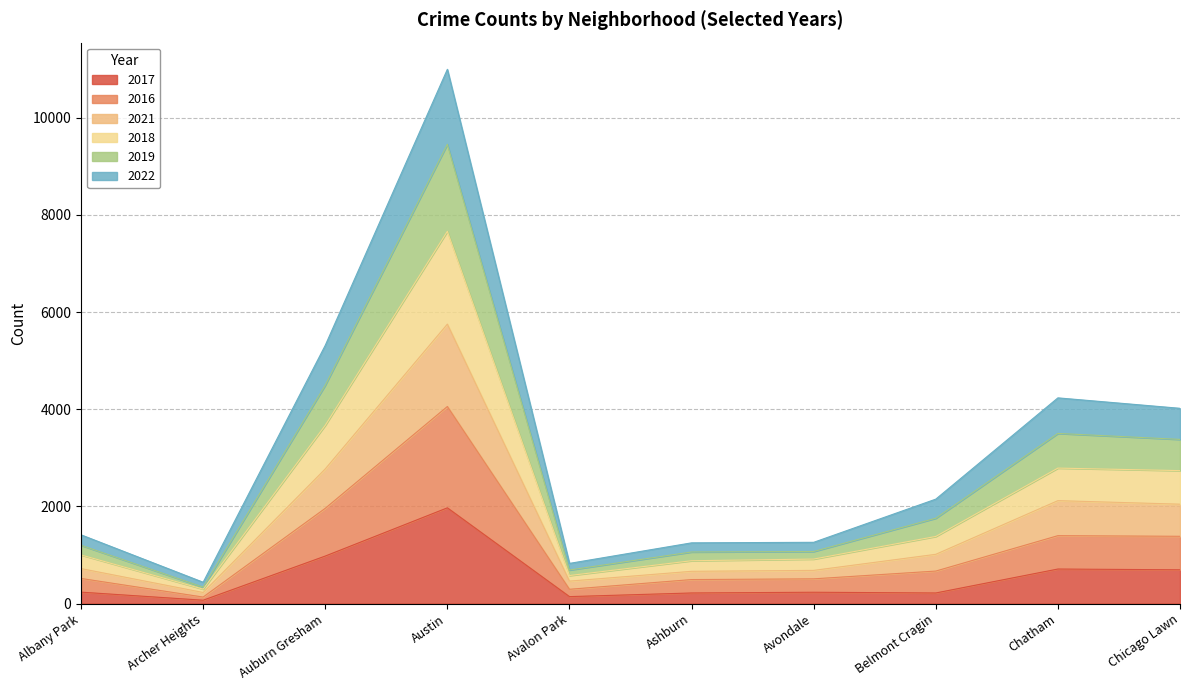

What is the maximum value shown in the chart?

10999